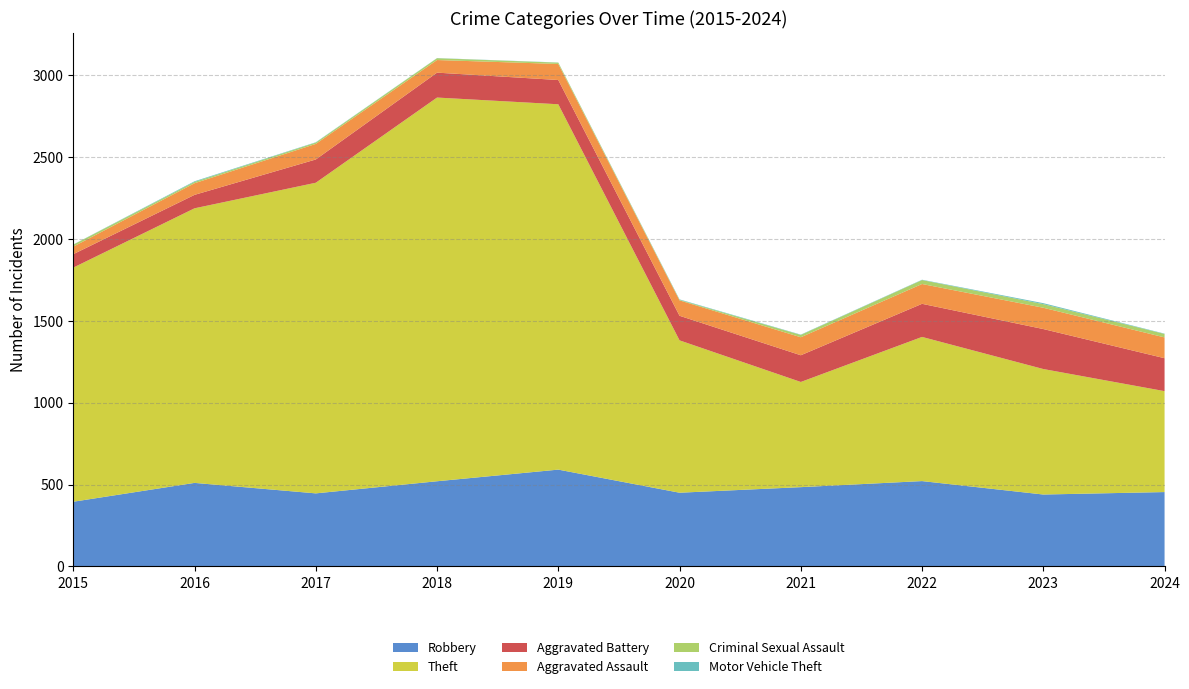

Reading right to left, list all the values displayed in this chart.

Robbery: 2024=454	2023=439	2022=521	2021=484	2020=450	2019=591	2018=520	2017=446	2016=510	2015=395
Theft: 2024=616	2023=766	2022=880	2021=642	2020=930	2019=2230	2018=2342	2017=1896	2016=1676	2015=1429
Aggravated Battery: 2024=201	2023=244	2022=202	2021=163	2020=150	2019=148	2018=152	2017=142	2016=82	2015=82
Aggravated Assault: 2024=127	2023=130	2022=121	2021=110	2020=94	2019=98	2018=77	2017=95	2016=71	2015=46
Criminal Sexual Assault: 2024=21	2023=22	2022=24	2021=14	2020=3	2019=8	2018=11	2017=8	2016=8	2015=12
Motor Vehicle Theft: 2024=2	2023=6	2022=2	2021=2	2020=3	2019=1	2018=1	2017=2	2016=4	2015=1